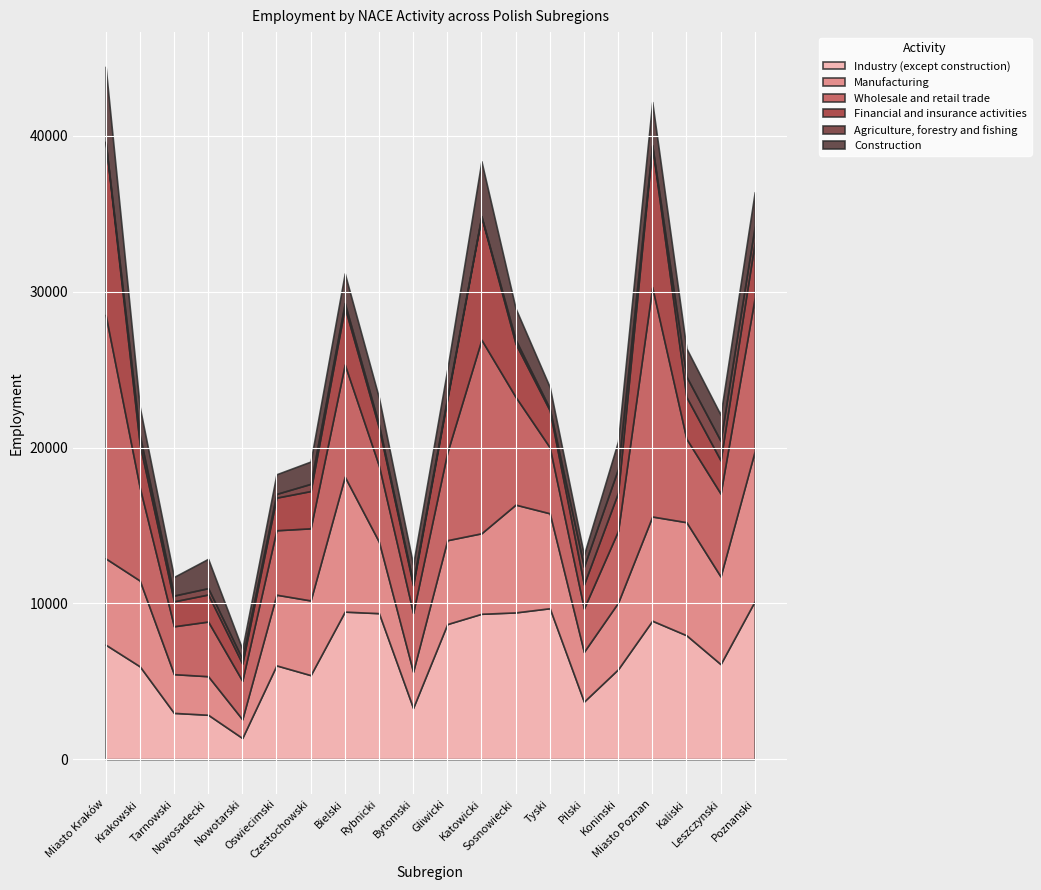

Is it true that Financial and insurance activities equals 13690 at Katowicki?

False